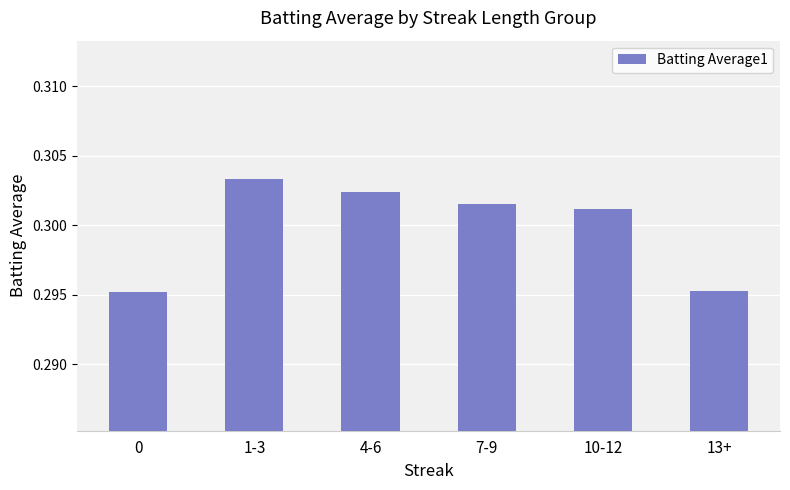

Does the chart contain stacked bars?

No